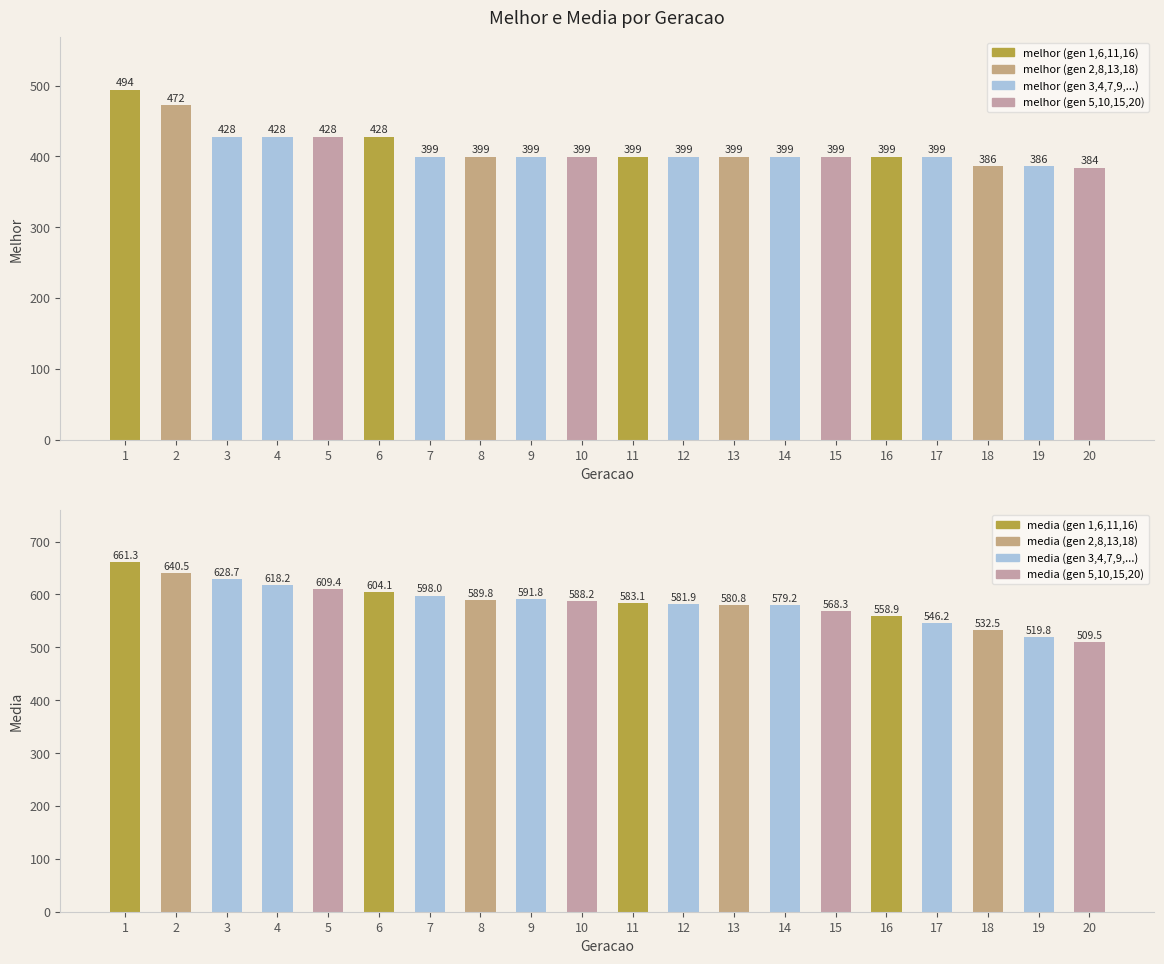

What is the greatest value displayed?

661.3